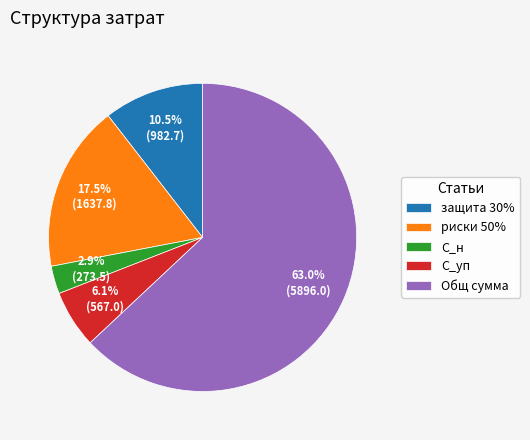

How much of the chart is everything except защита 30%?

89.5%